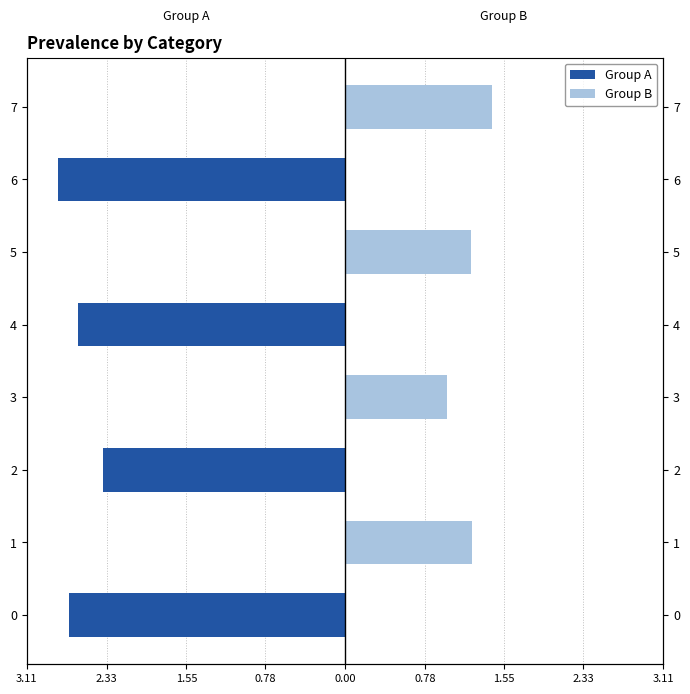

Is it true that Group A equals -0.7 at 0?

False